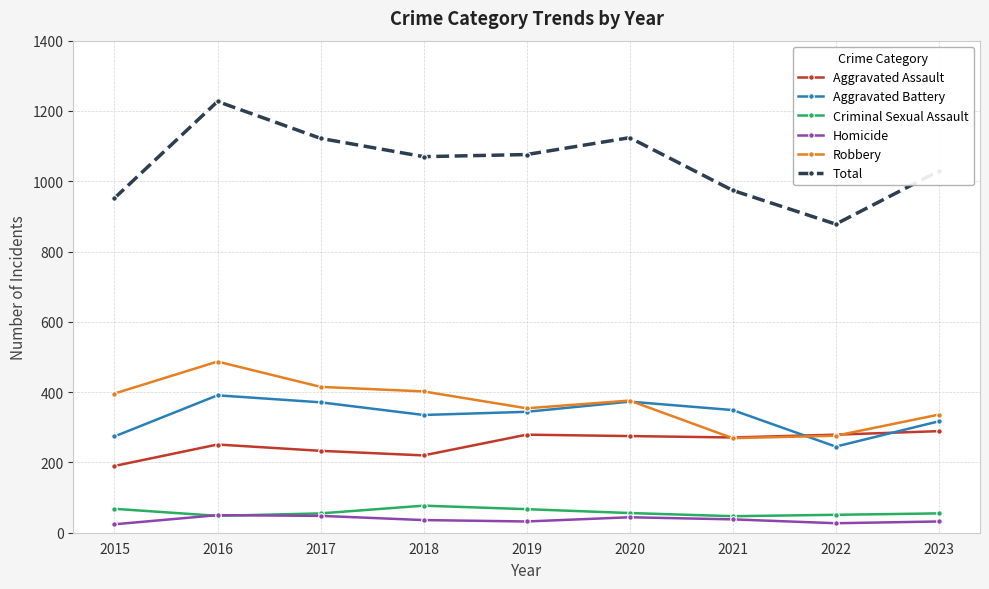

The Homicide series shows 48 at 2017. True or false?

True